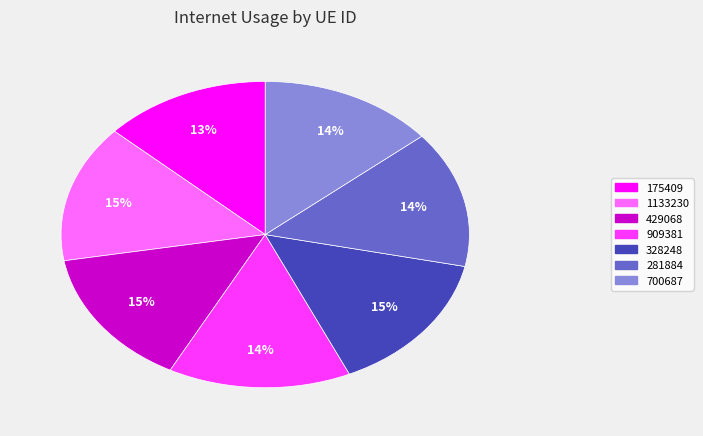

What percentage is the 429068 slice, to the nearest percent?

15%